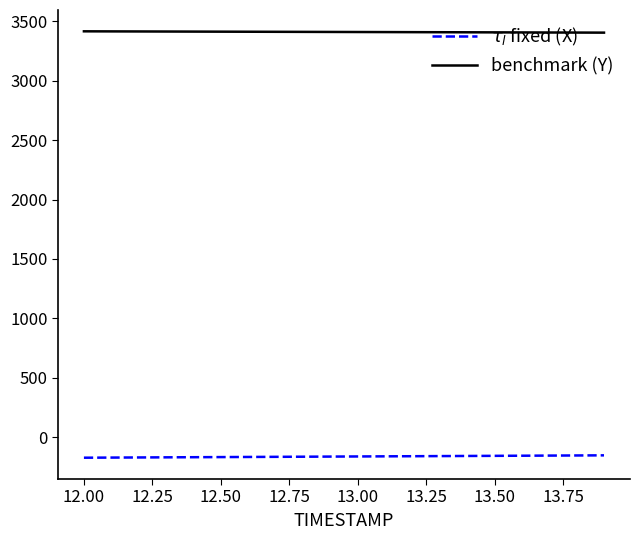

Rank the series by their maximum value, from lowest to highest.

$\tau_l$ fixed (X), benchmark (Y)